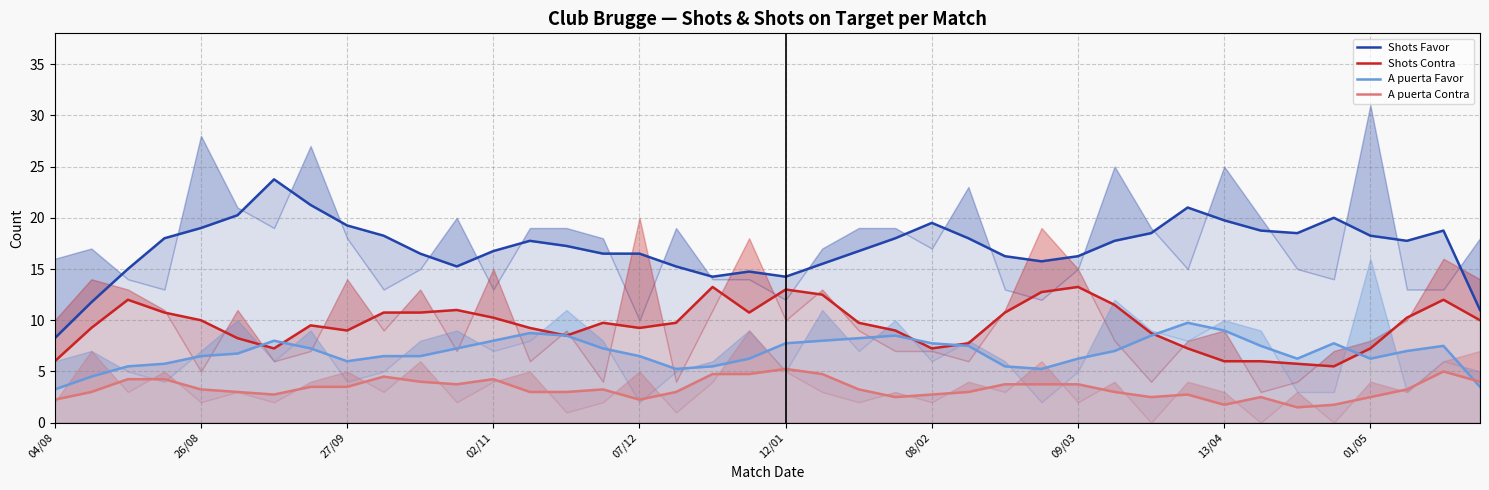

True or false: Shots Contra and A puerta Favor intersect in this chart.

True